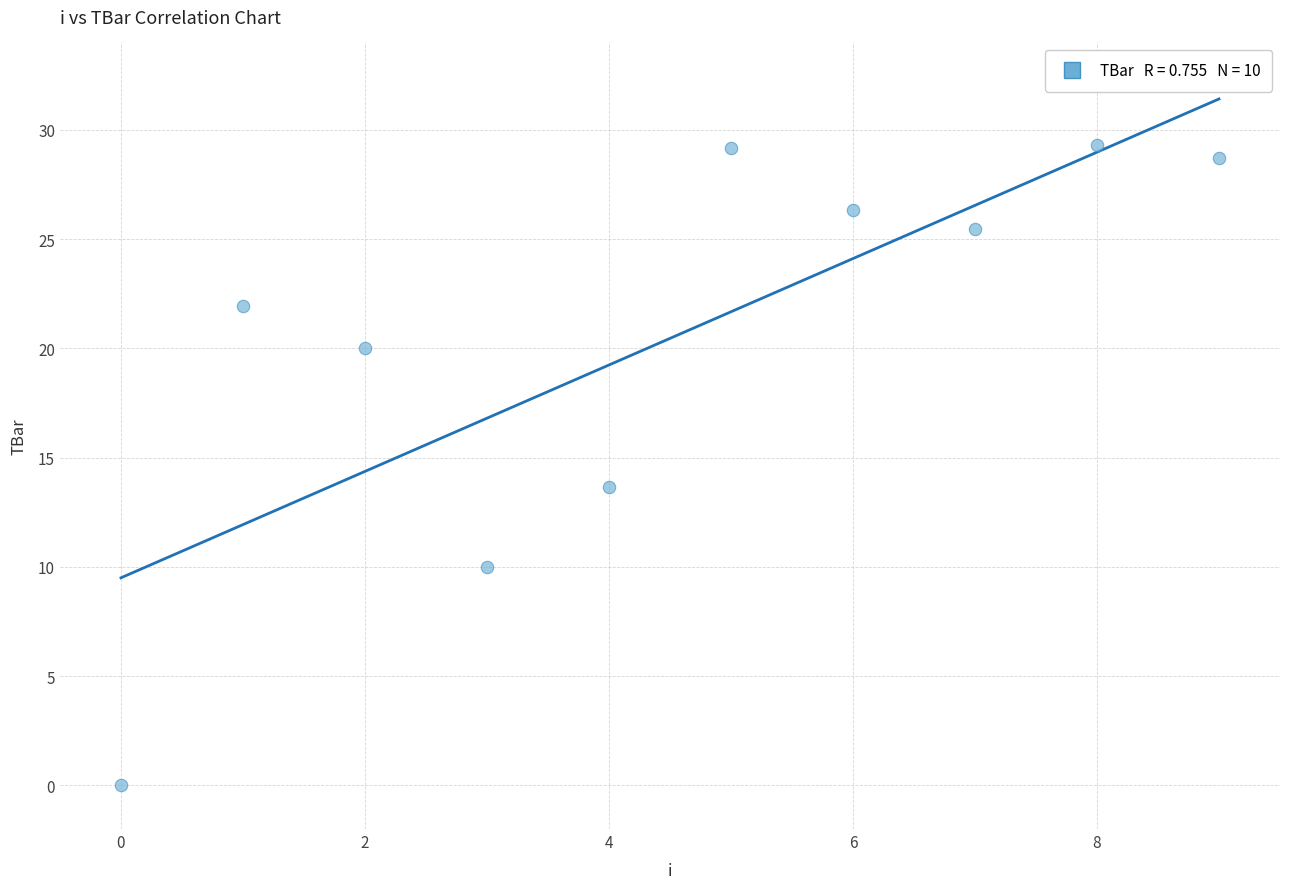

What is the range of Y values (max minus min)?

29.3